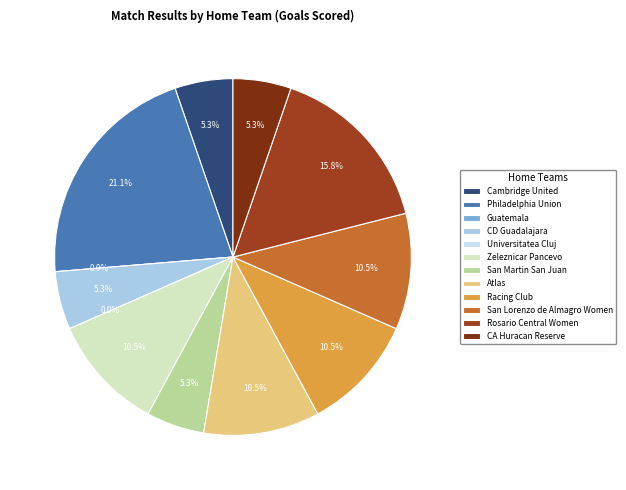

What portion of the pie excludes CA Huracan Reserve?

94.7%